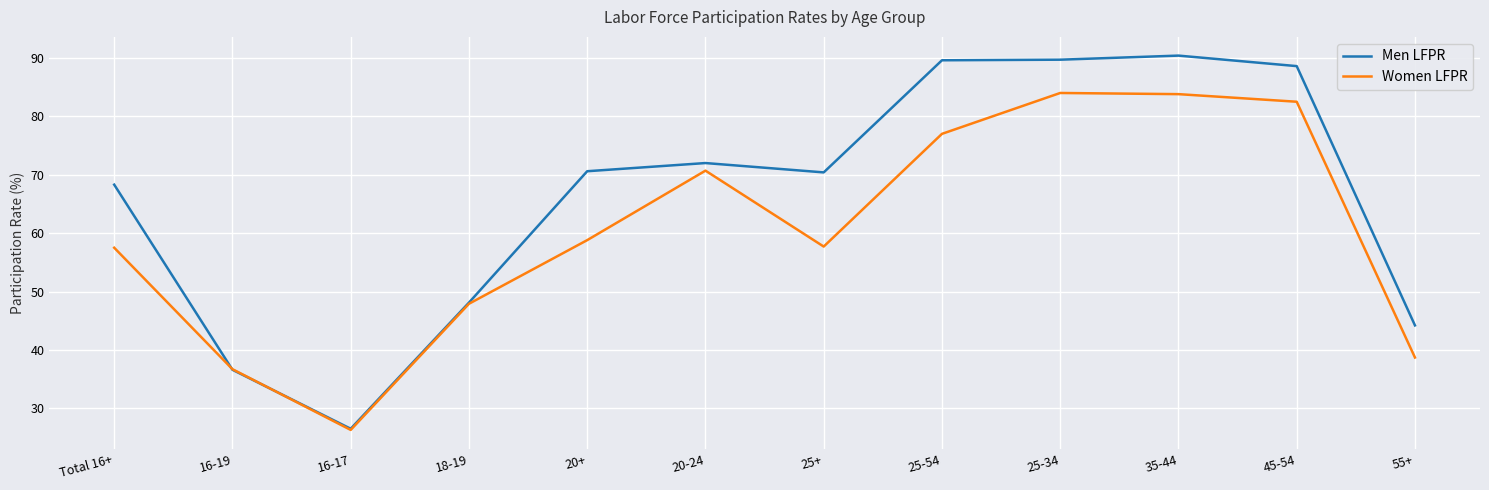

What is the difference between the Women LFPR values at 20+ and 16-17?

32.5